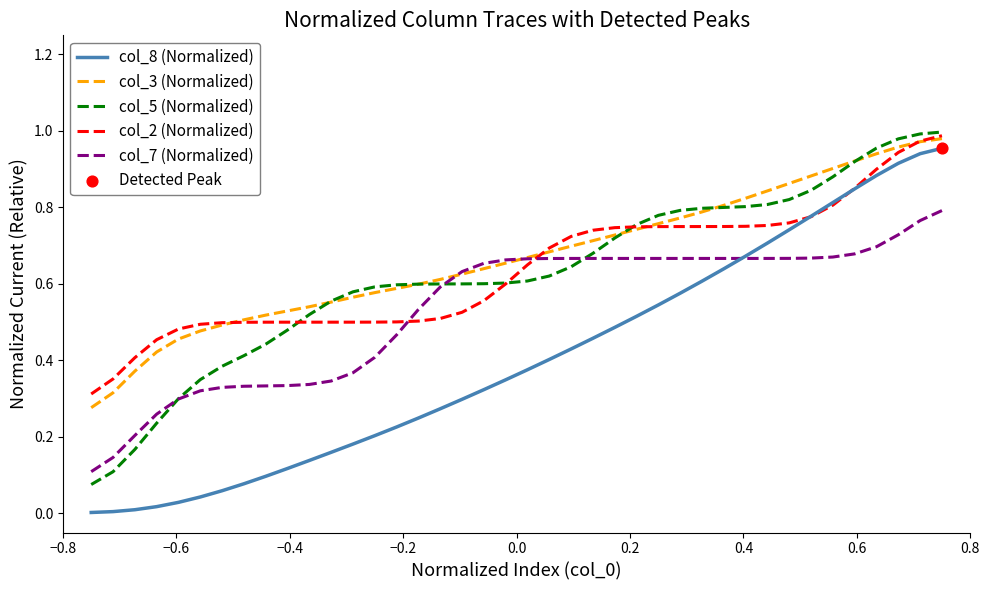

Which series has the largest total across all categories?

col_3 (Normalized)